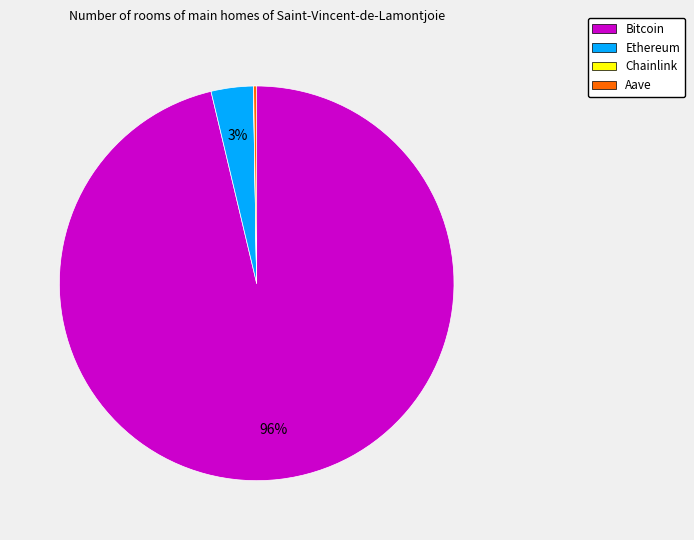

Is there any slice that represents more than half of the pie?

Yes